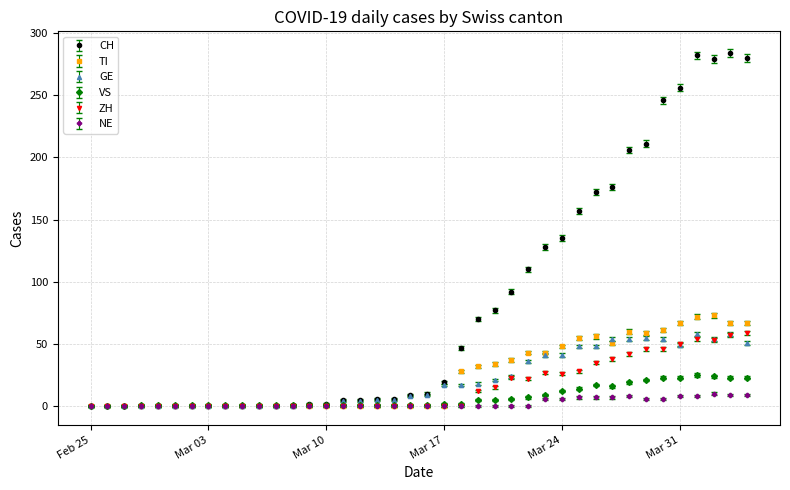

Which series has the largest range (max minus min)?

CH